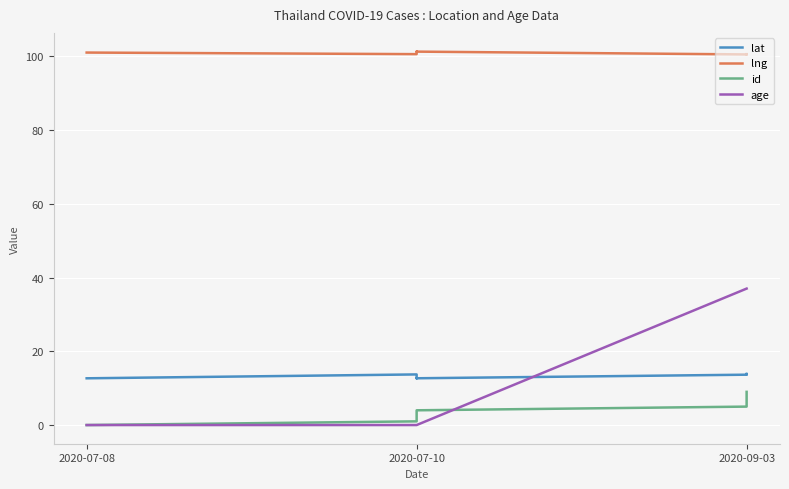

Does the chart display data point markers on the line(s)?

No